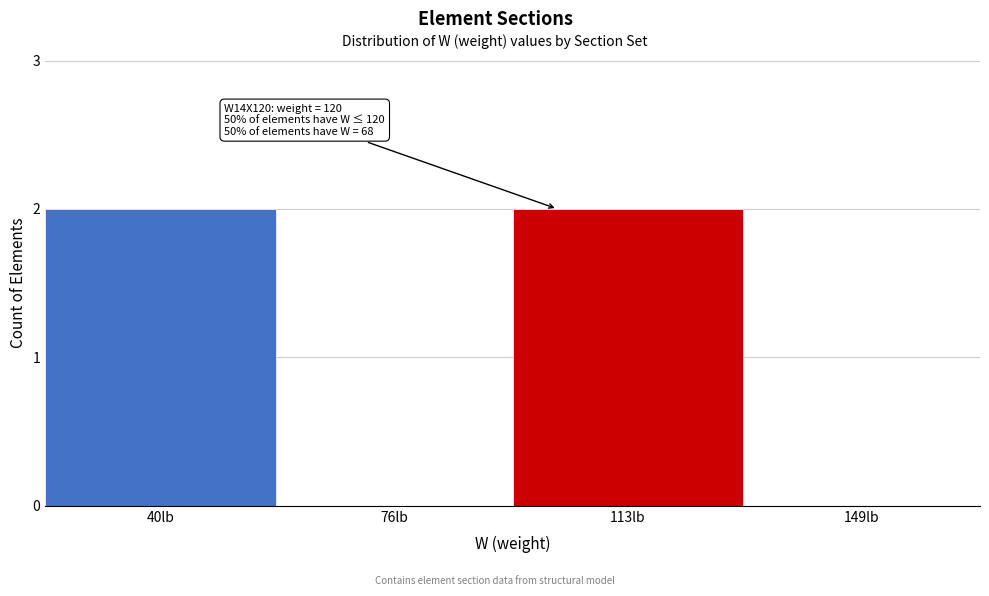

Reading left to right, transcribe all the data shown in this chart.

40lb=2	76lb=0	113lb=2	149lb=0